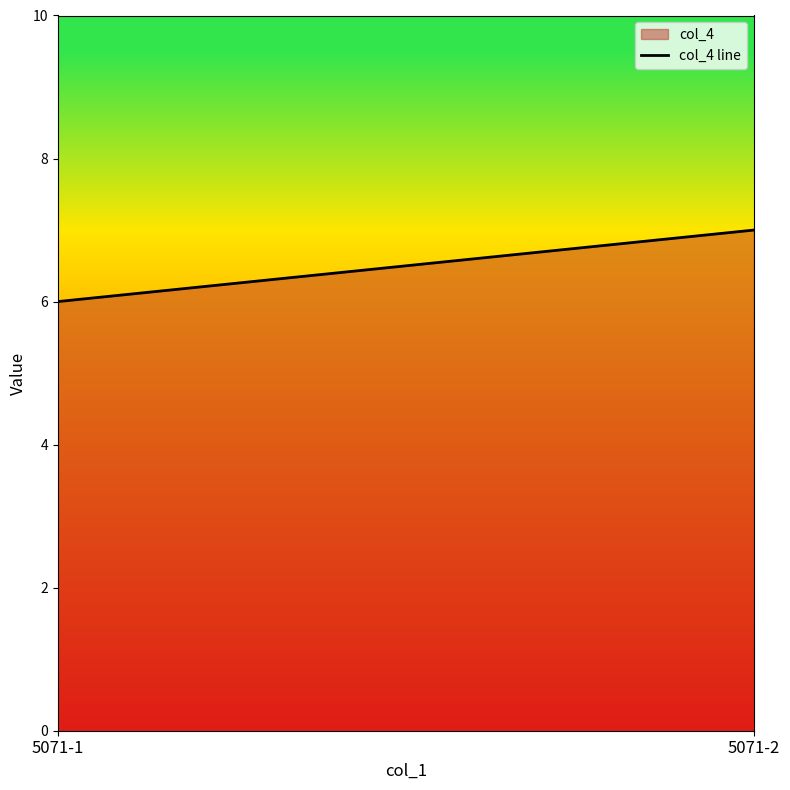

What is the minimum value shown in the chart?

6